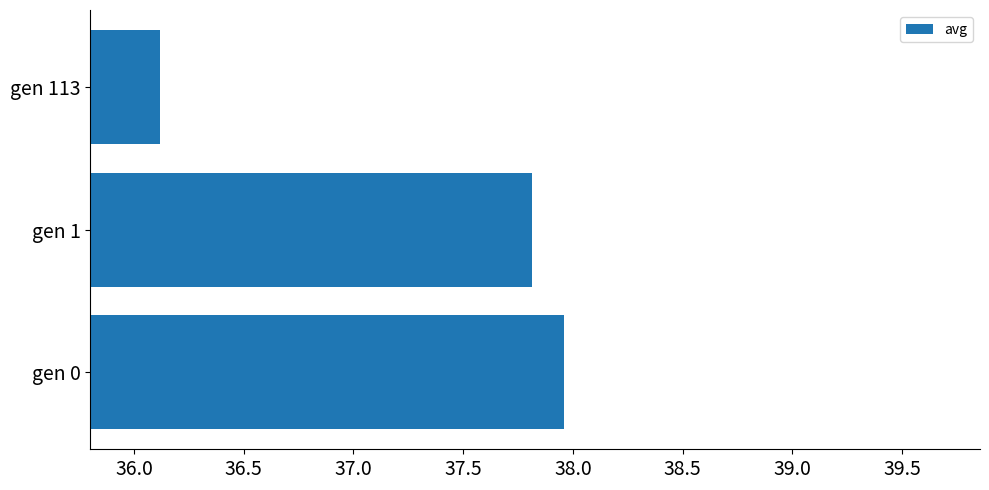

Rank the categories by value from lowest to highest.

gen 113, gen 1, gen 0